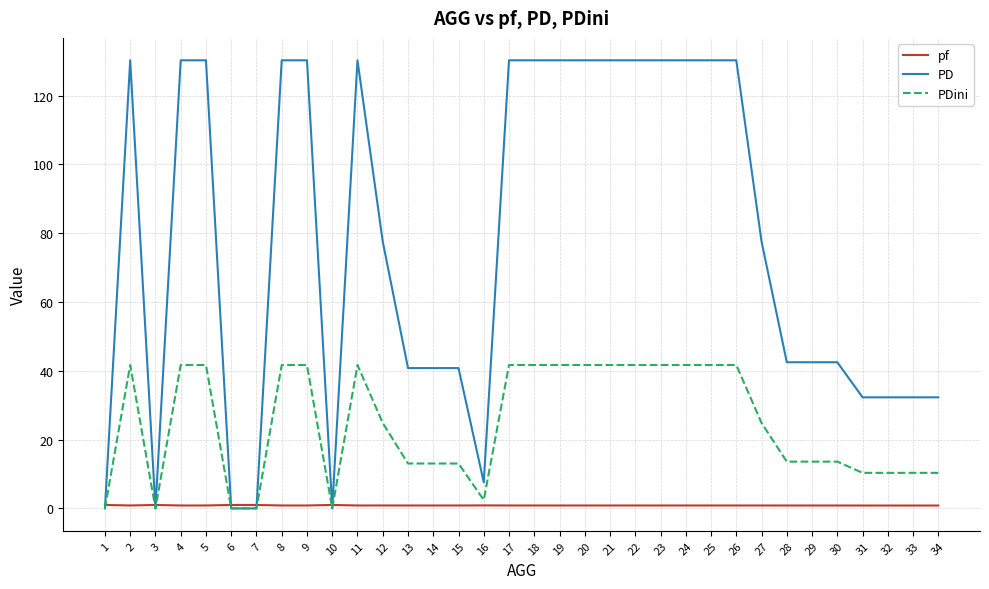

The PDini series shows 37.1 at 27. True or false?

False